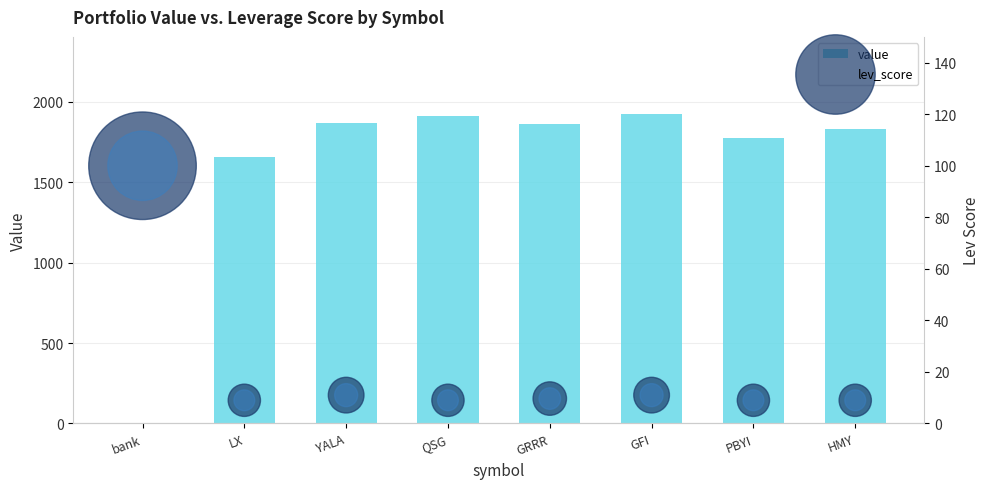

At which category is the sum across all series the highest?

GFI